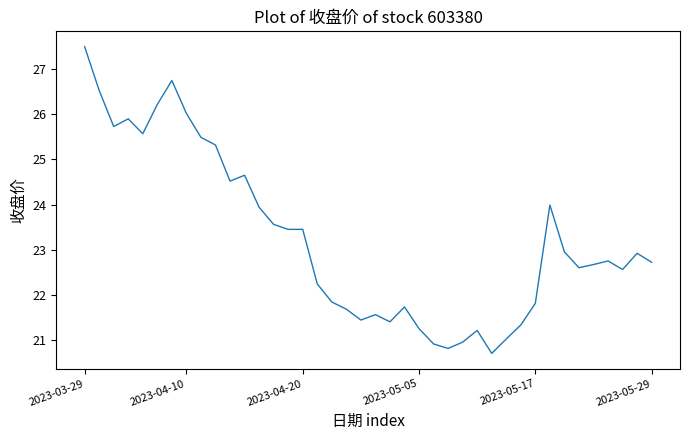

What is the smallest value displayed?

20.7